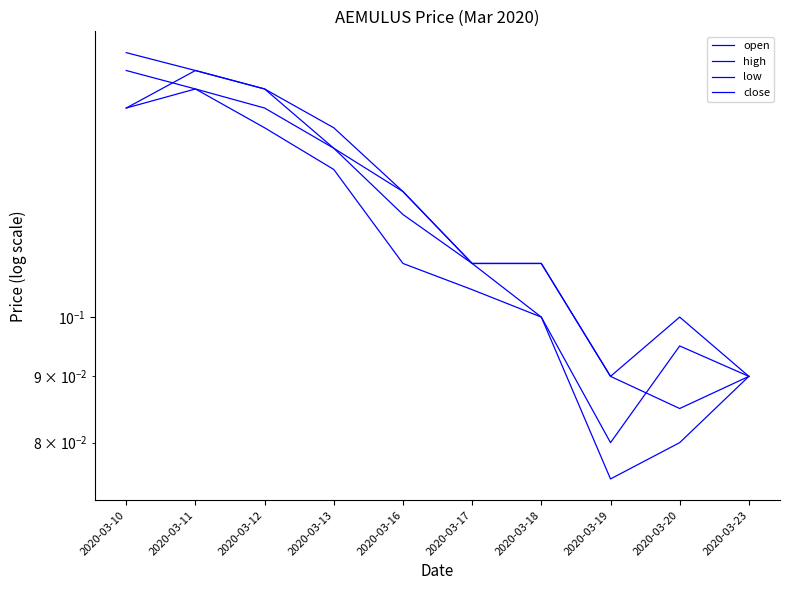

How many distinct data groups are displayed?

4